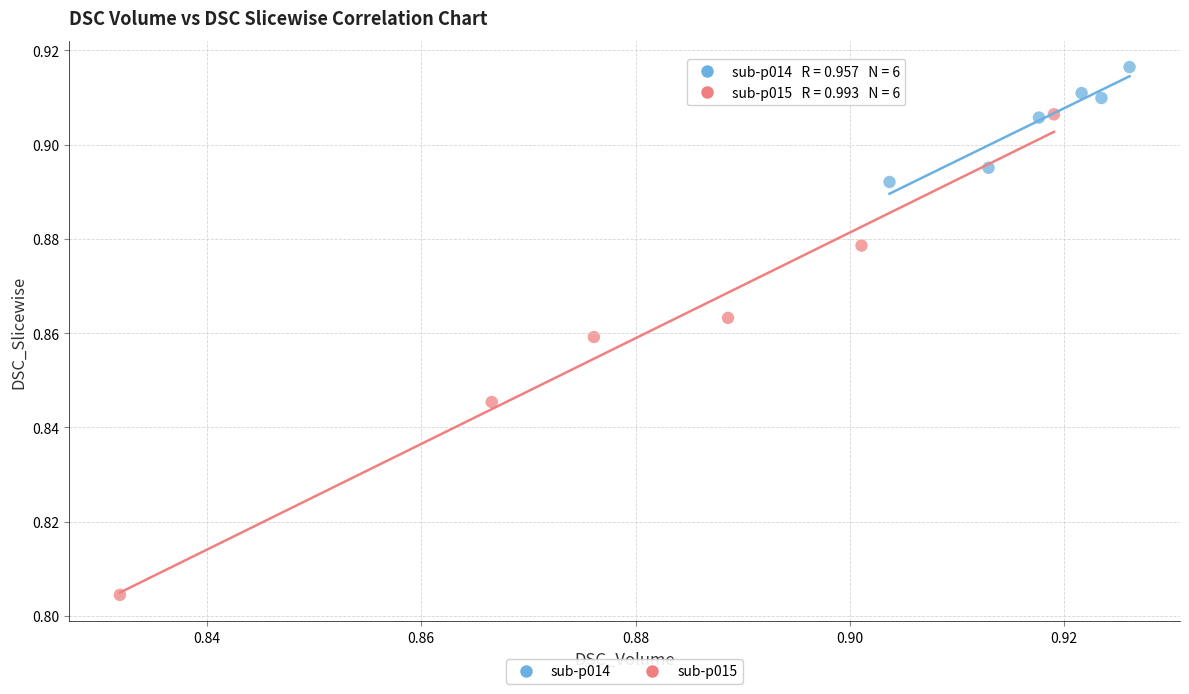

Which series contains the highest Y value?

sub-p014